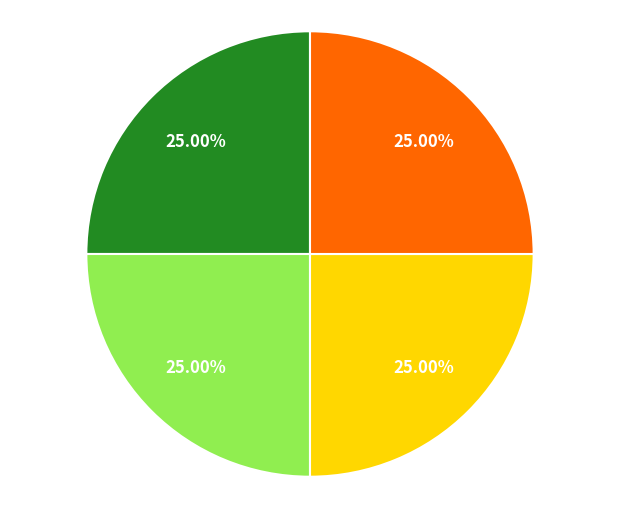

To the nearest percent, what is the average slice percentage?

25%